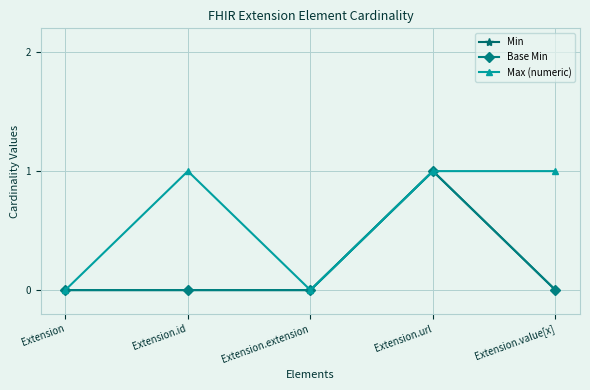

Does the chart have visible grid lines?

Yes